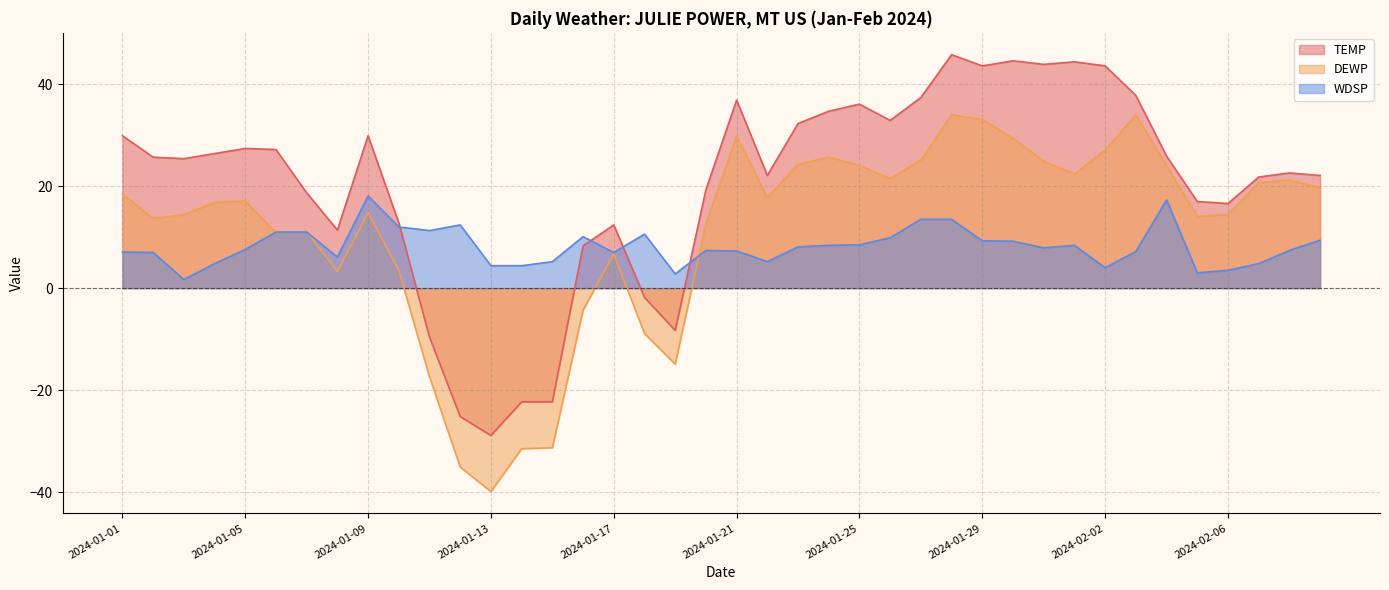

At which label does WDSP first exceed 7?

2024-01-01